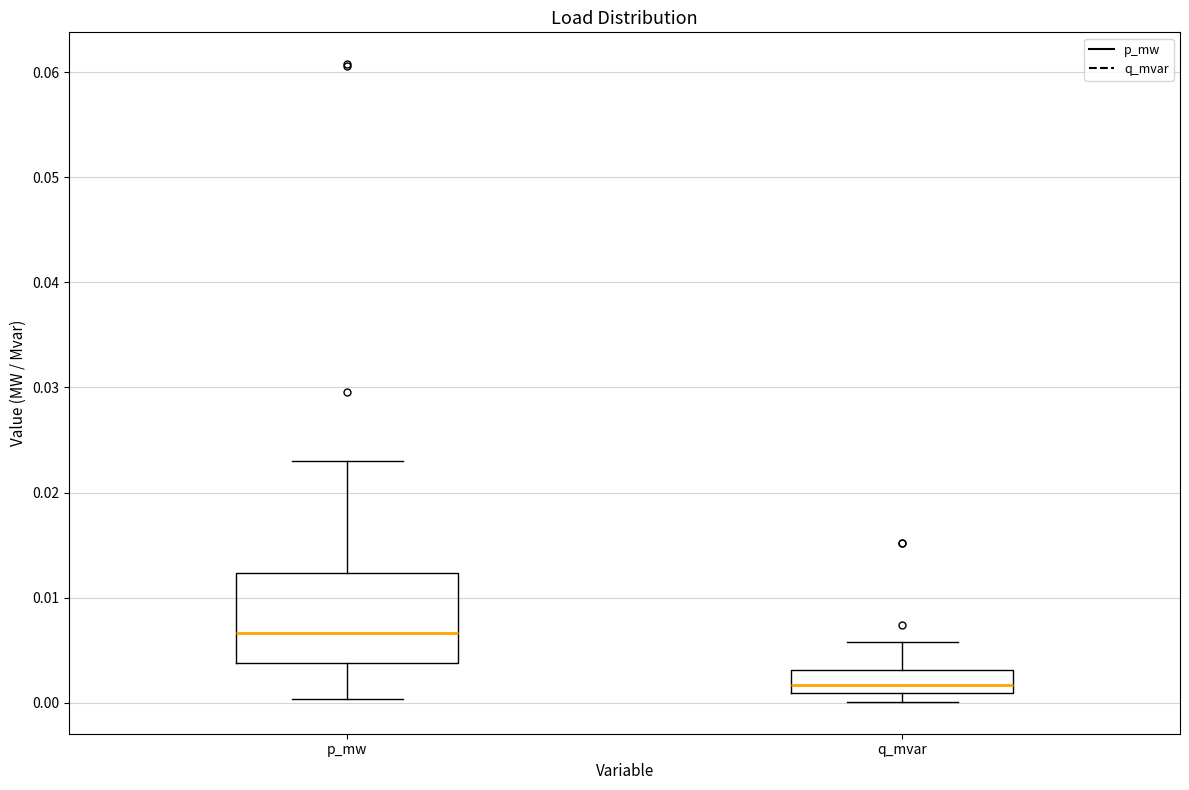

Which box is the tallest, from its lower edge to its upper edge?

p_mw